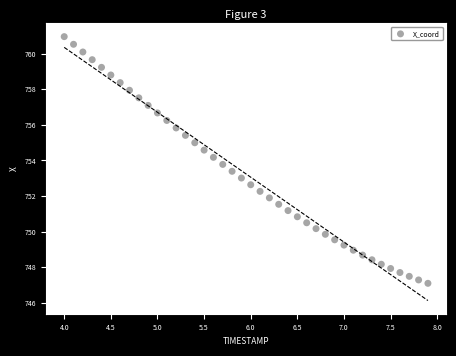

What is the range of X values (max minus min)?

3.9